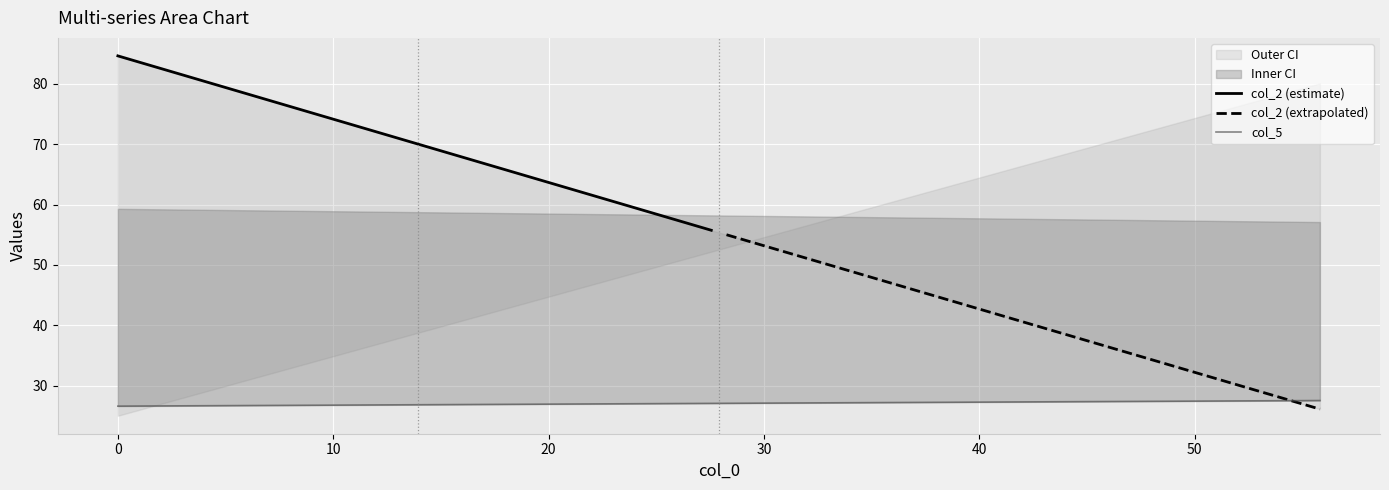

What is the minimum value shown in the chart?

25.0